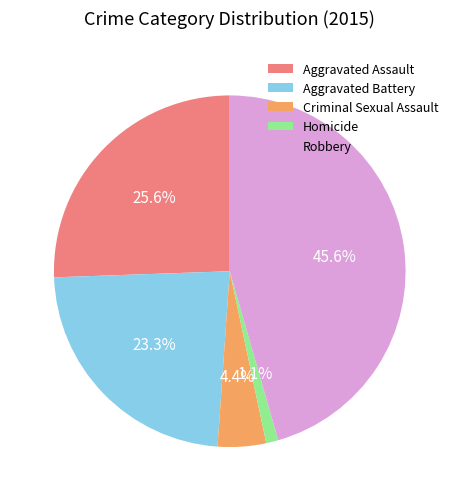

What is the ratio of the value at Aggravated Assault to the value at Robbery?

0.6